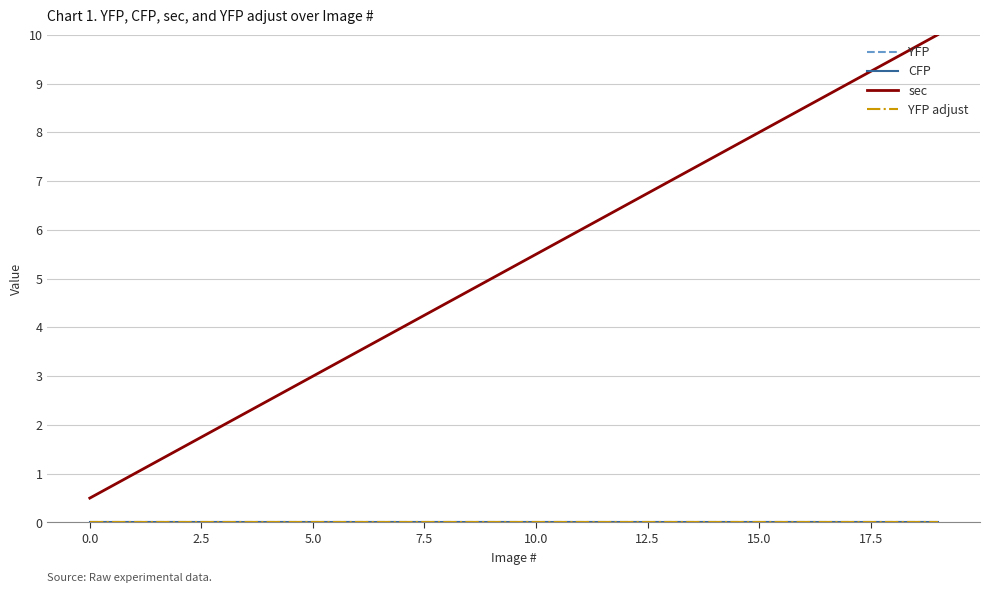

What is the maximum value shown in the chart?

10.0